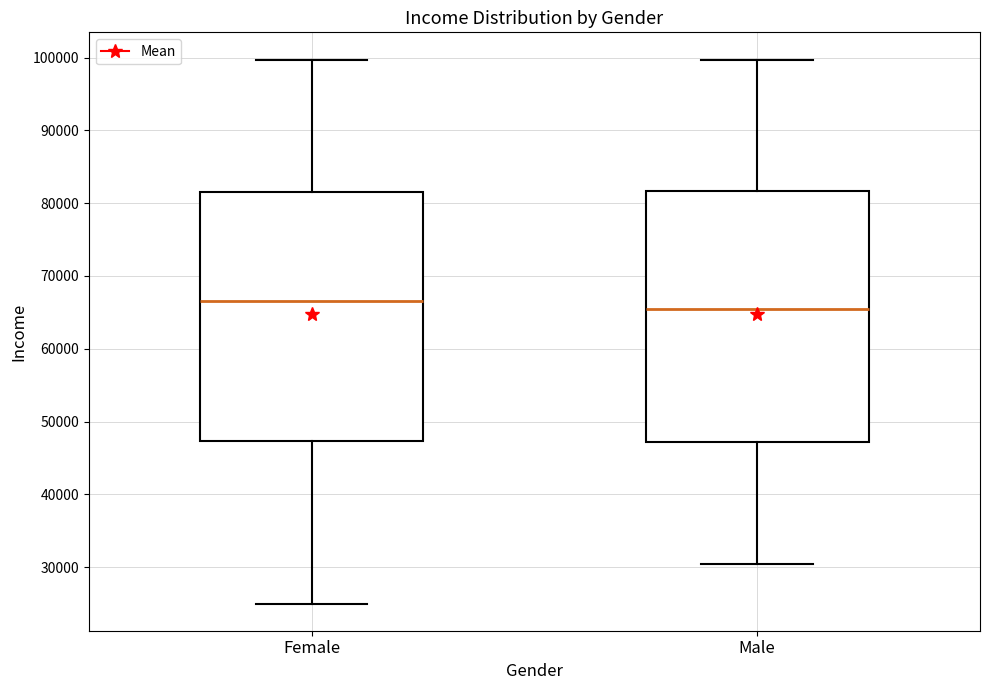

Reading left to right, transcribe this box plot: for each box, give where its median line is, the range the box spans, and where its two whiskers end, as read against the y-axis. The values are not printed on the chart, so give them approximately, as read against the axis.

Female: median 67000, box 47000 to 82000, whiskers 25000 to 100000
Male: median 66000, box 47000 to 82000, whiskers 30000 to 100000